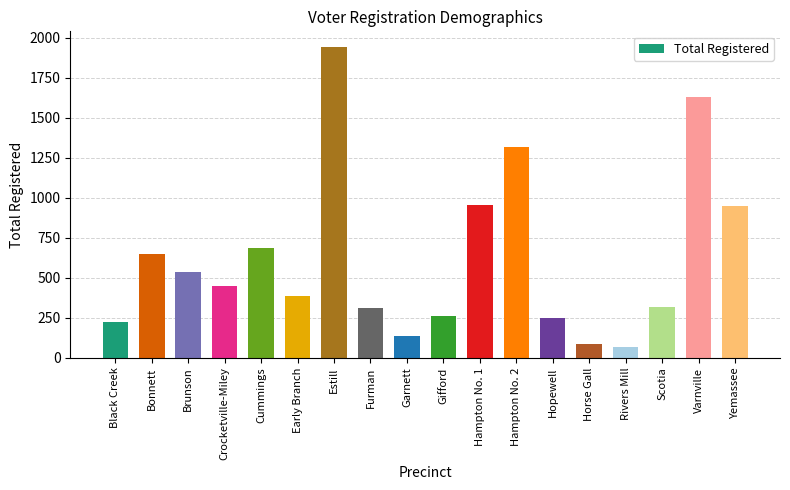

What is the value of the 2nd bar from the left?

649